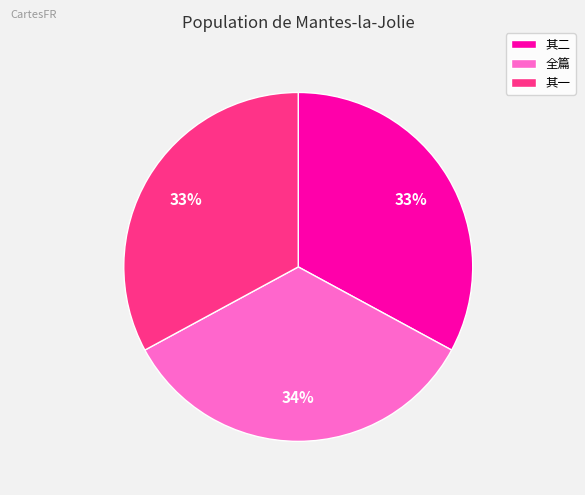

Does 其一 represent more than half of the total?

No